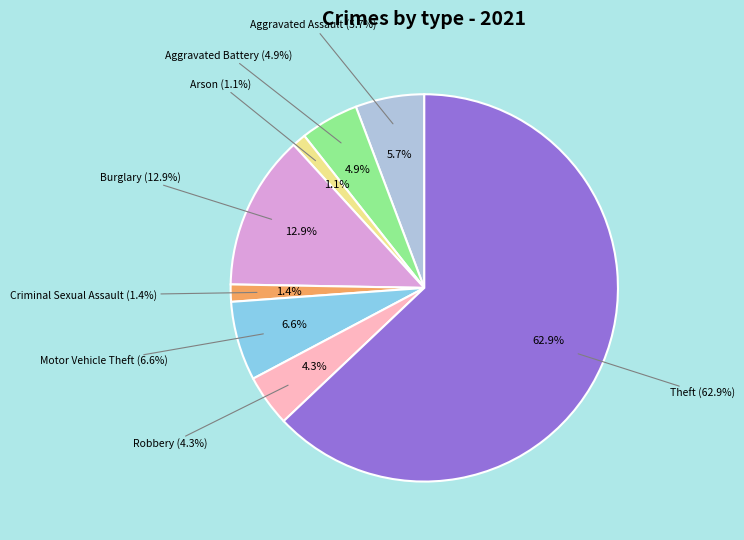

Is Motor Vehicle Theft the majority of the pie?

No